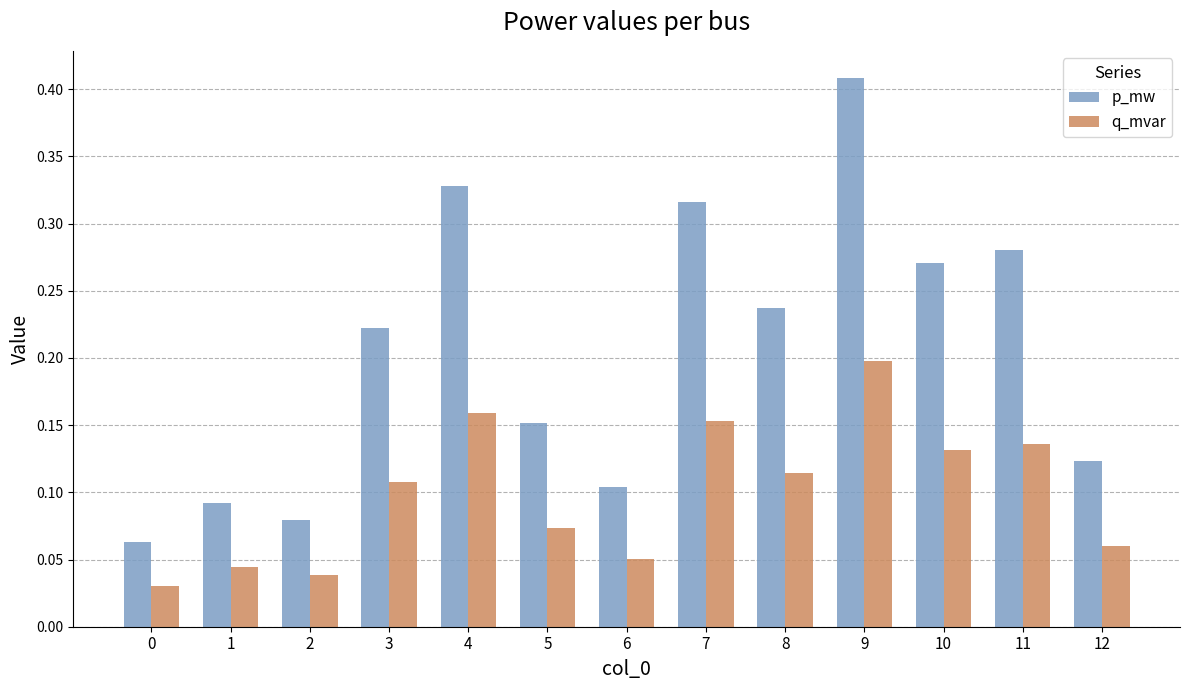

At how many categories does at least one series exceed 0?

13